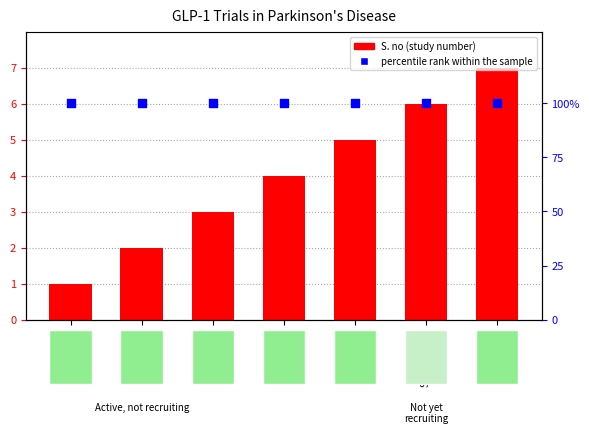

What are all the series names shown in the legend?

S. no, percentile rank within the sample